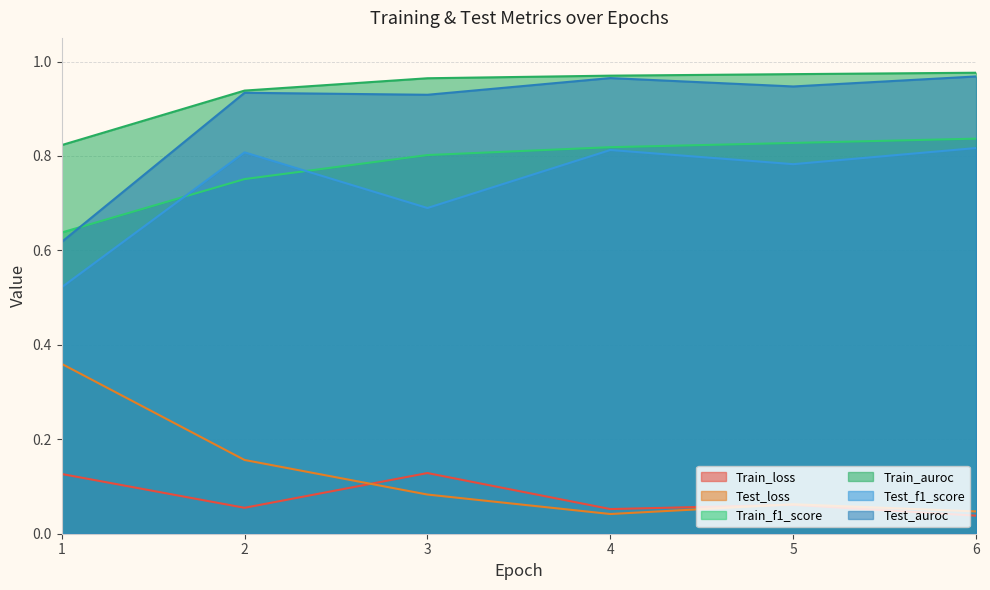

List the labels in order of Test_auroc value, largest first.

6, 4, 5, 2, 3, 1